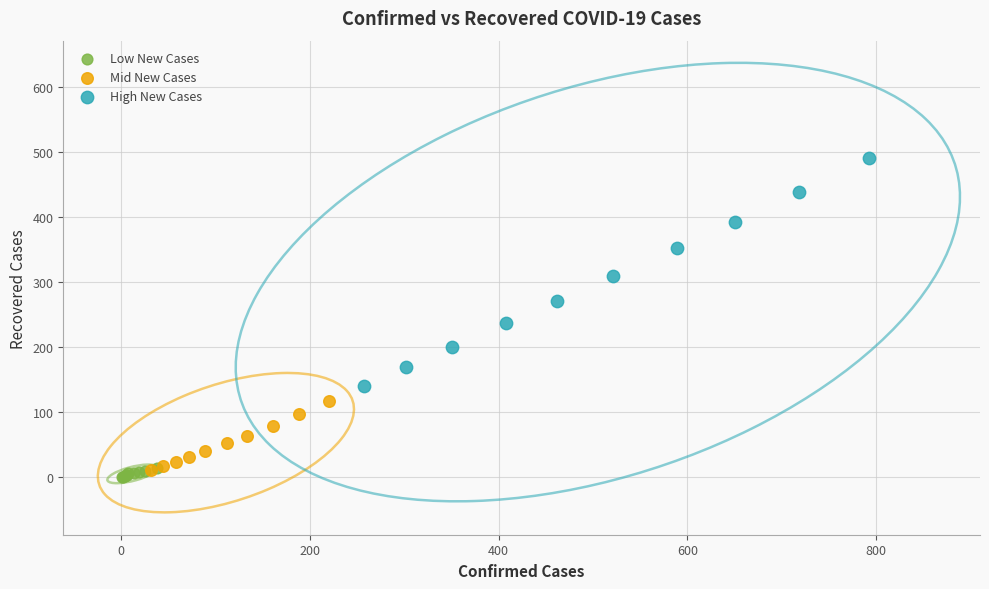

Which series has the widest spread of Y values?

High New Cases